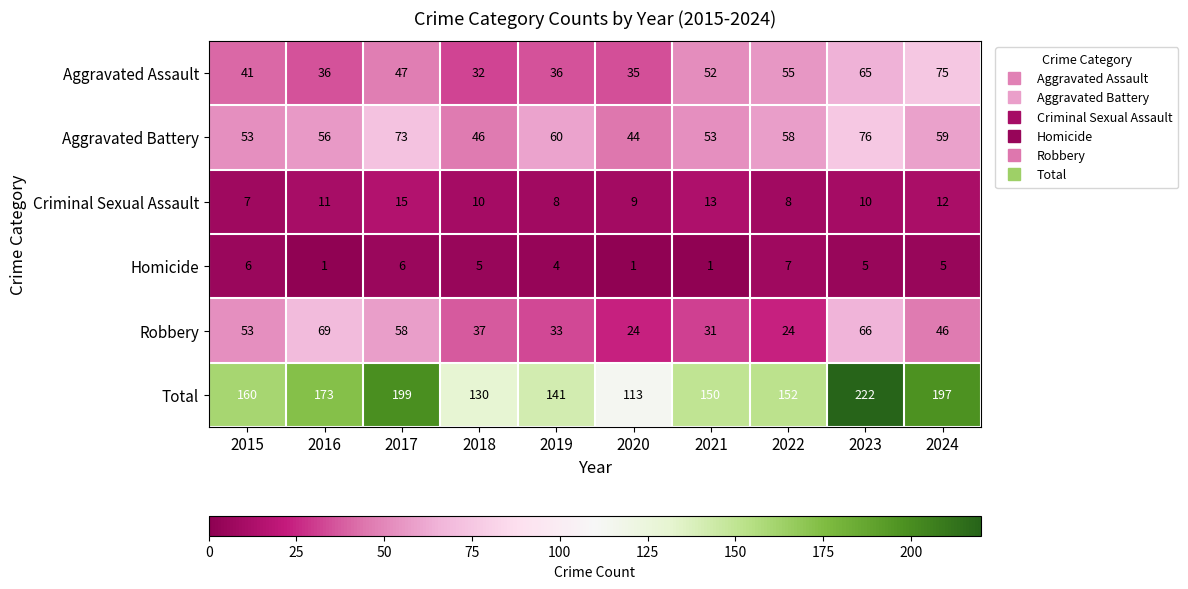

What is the sum of all Criminal Sexual Assault values?

103